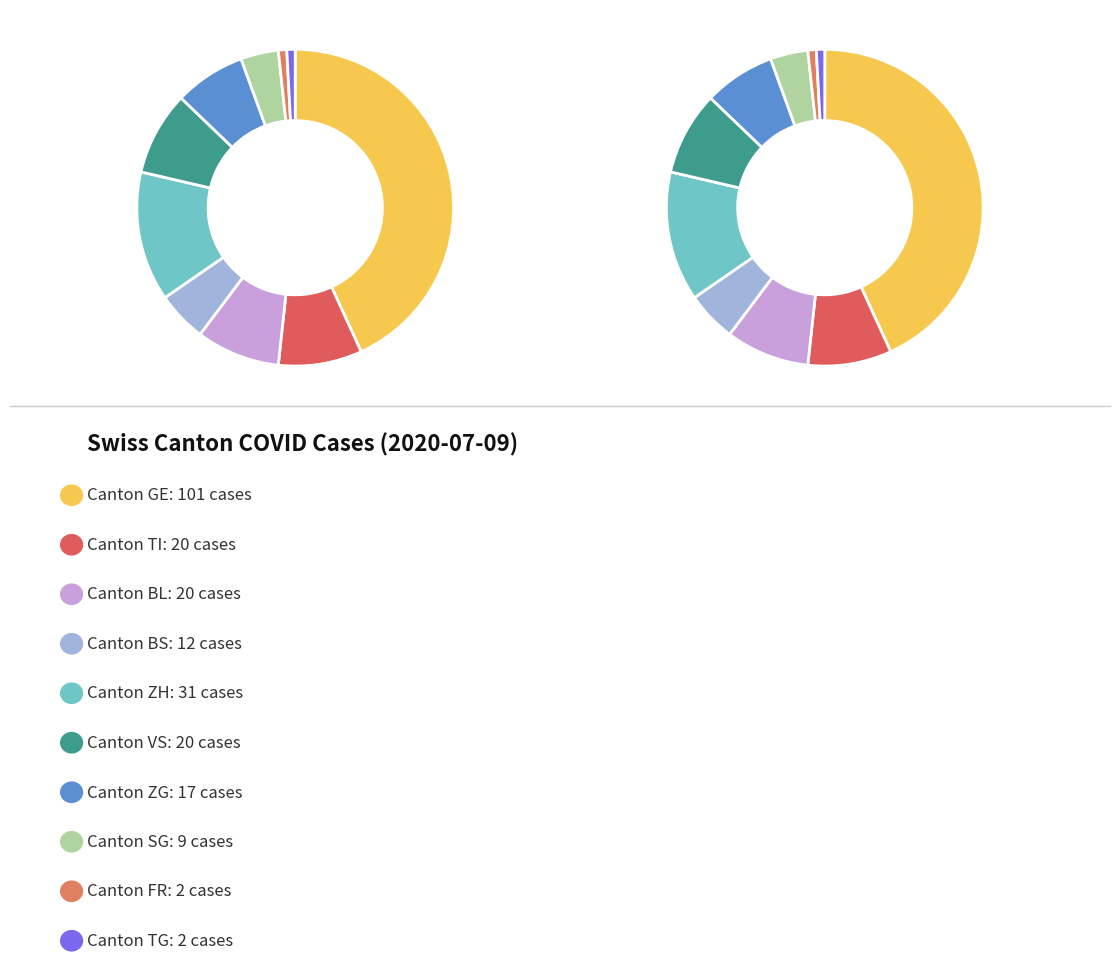

Which has a higher value, BS or ZG?

ZG